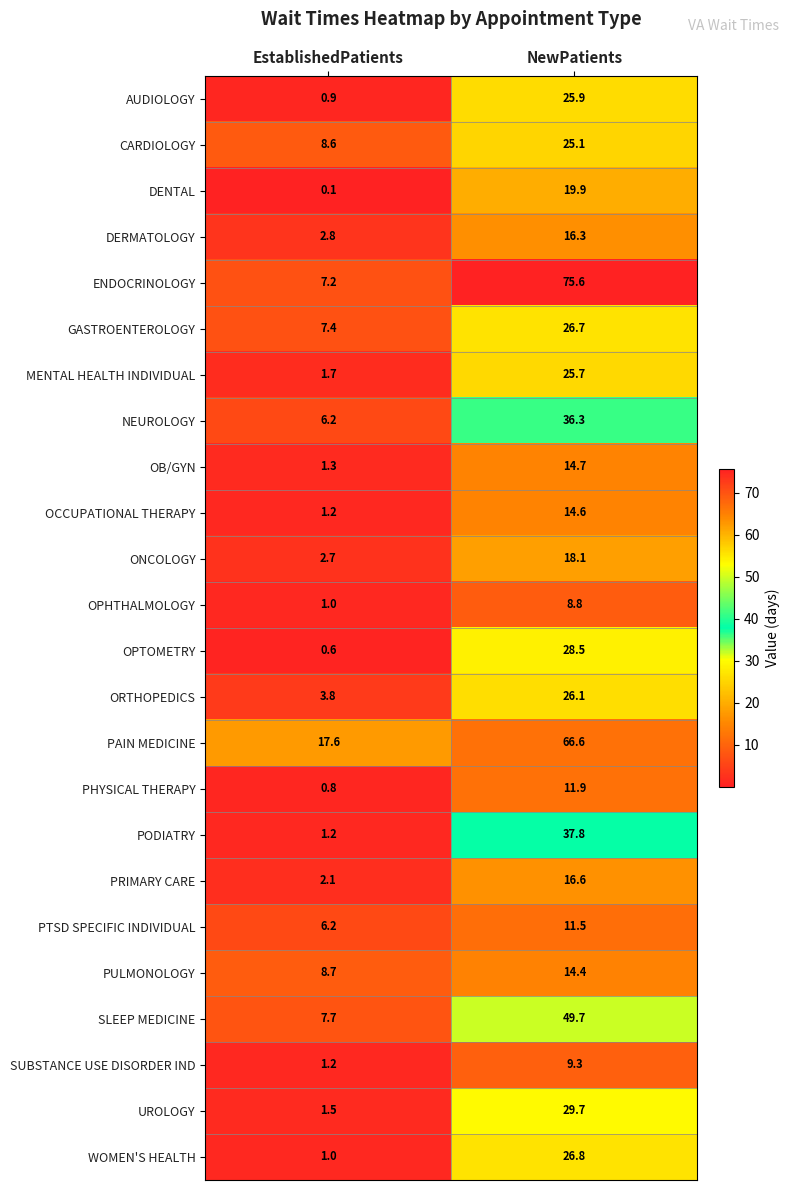

List the labels in order of DERMATOLOGY value, largest first.

NewPatients, EstablishedPatients